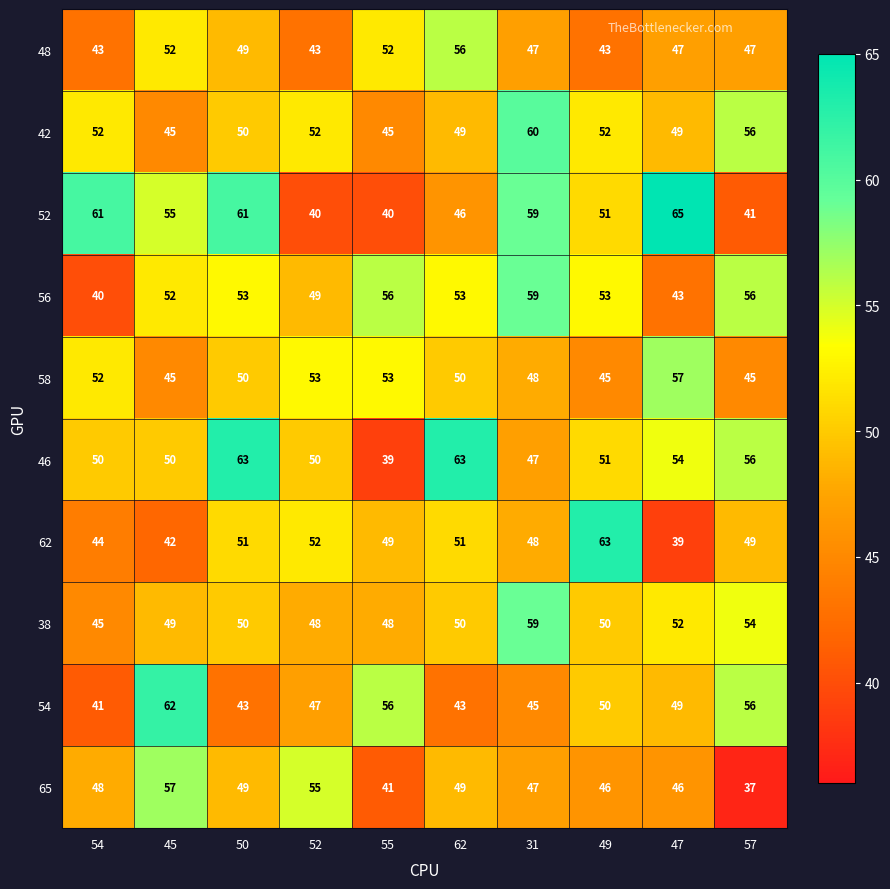

Is the value of 56 at 49 greater than the value of 62 at 49?

No